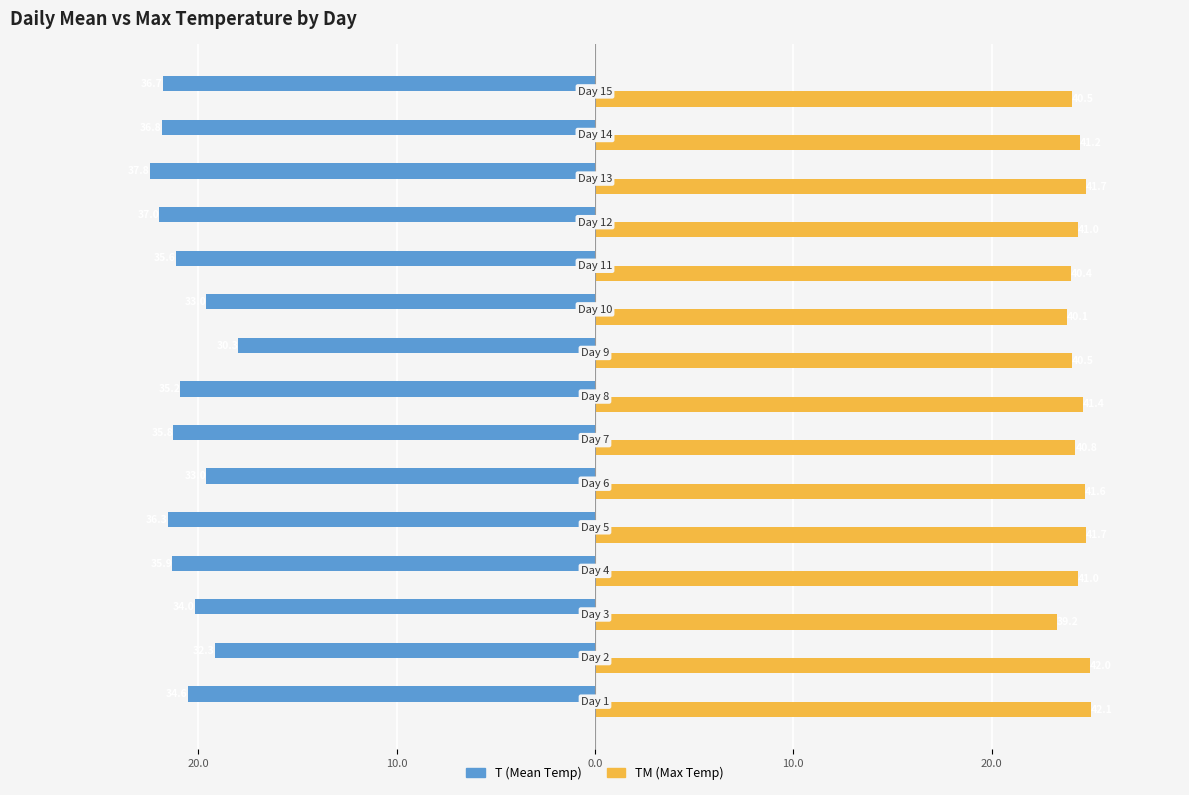

What is the difference between the maximum and second lowest values in the TM (Max Temp) series?

1.2